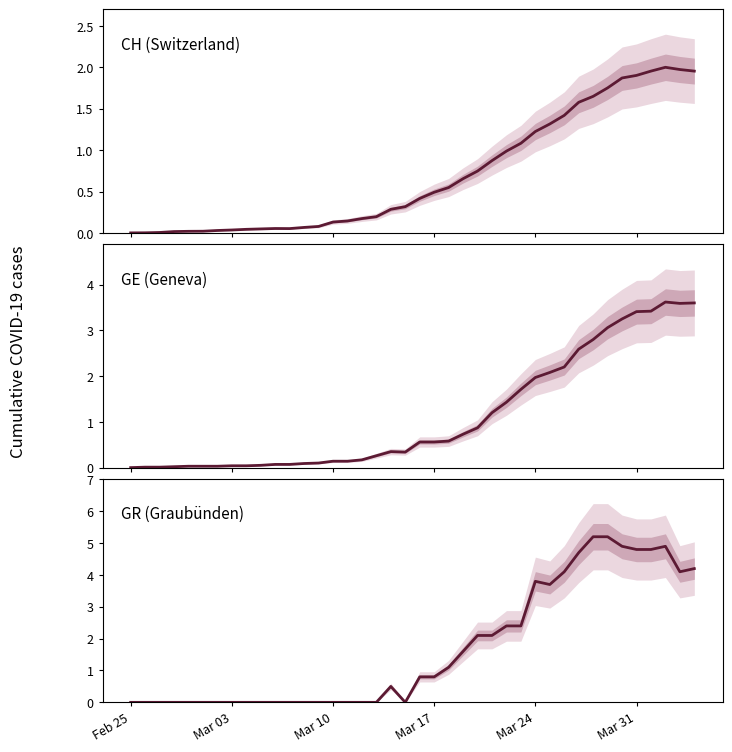

What is the average value of the GR (Graubünden) series?

1.7